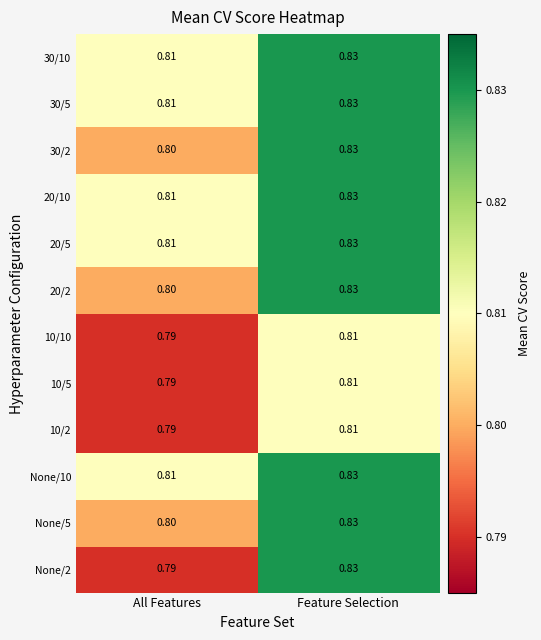

At which category is the sum across all series the highest?

Feature Selection